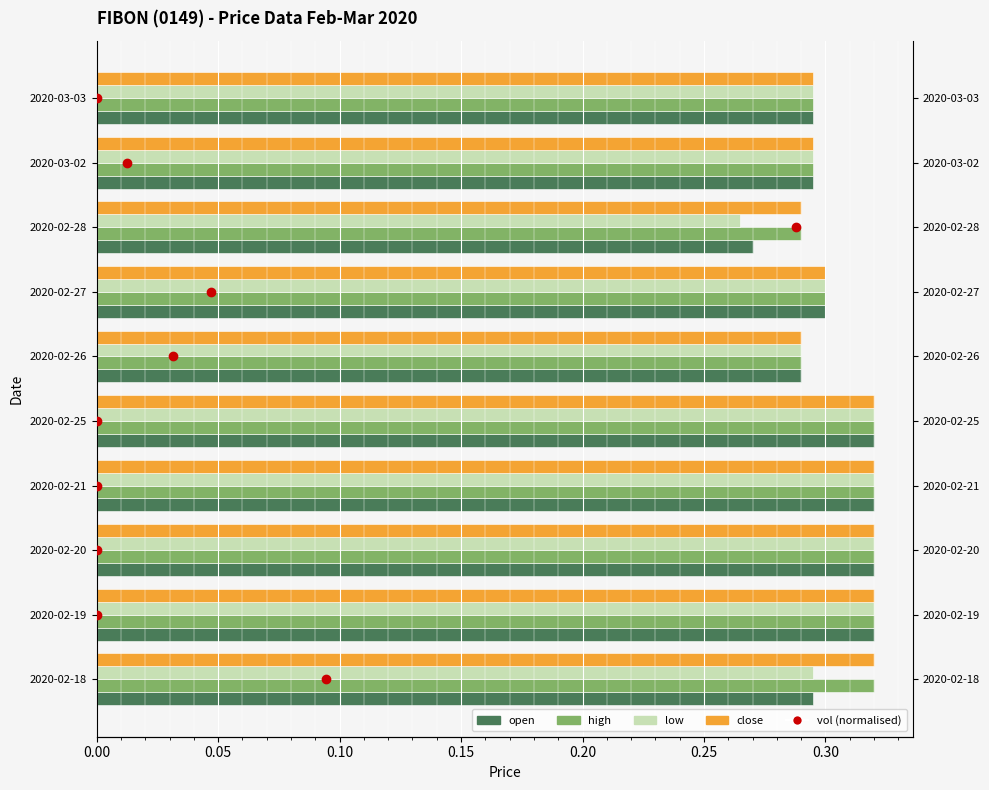

How many groups of bars are there?

10